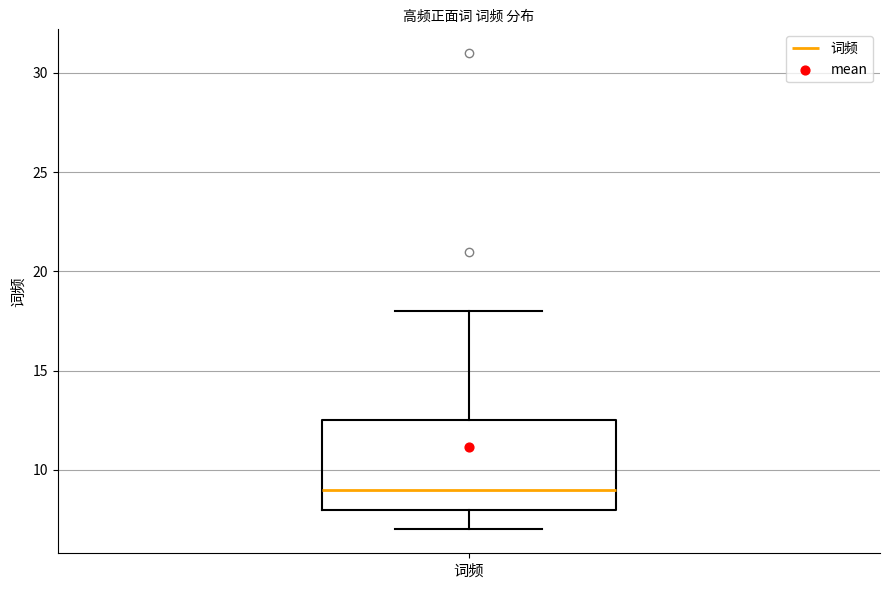

Read this box plot against the y-axis: the position of the median line, the range covered by the box, and the ends of both whiskers. The values are not printed on the chart, so give them approximately, as read against the axis.

median 9.0, box 8.0 to 12.5, whiskers 7.0 to 18.0